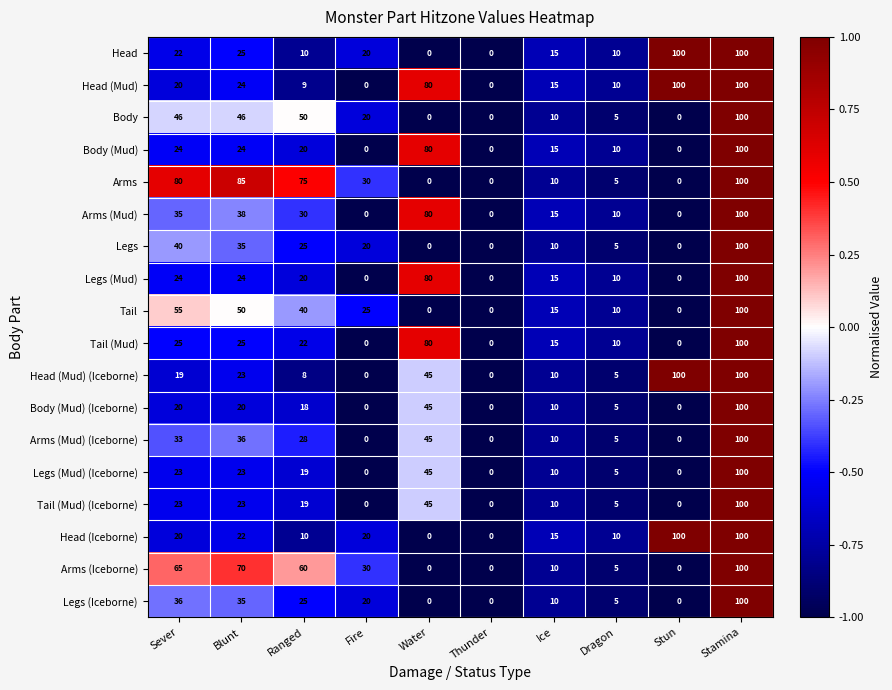

Where does the Tail (Mud) (Iceborne) series first go above 19?

Sever